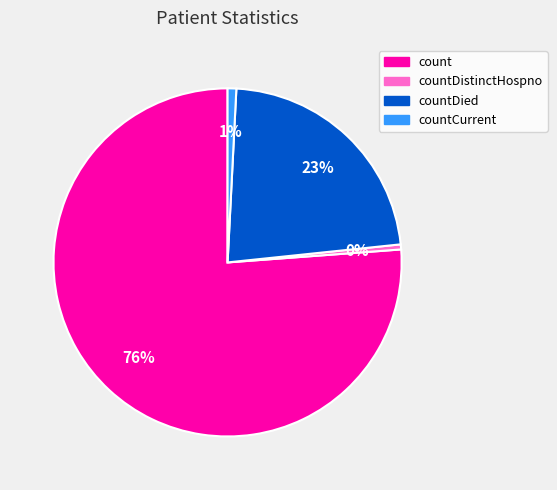

Is there a majority slice in this chart?

Yes